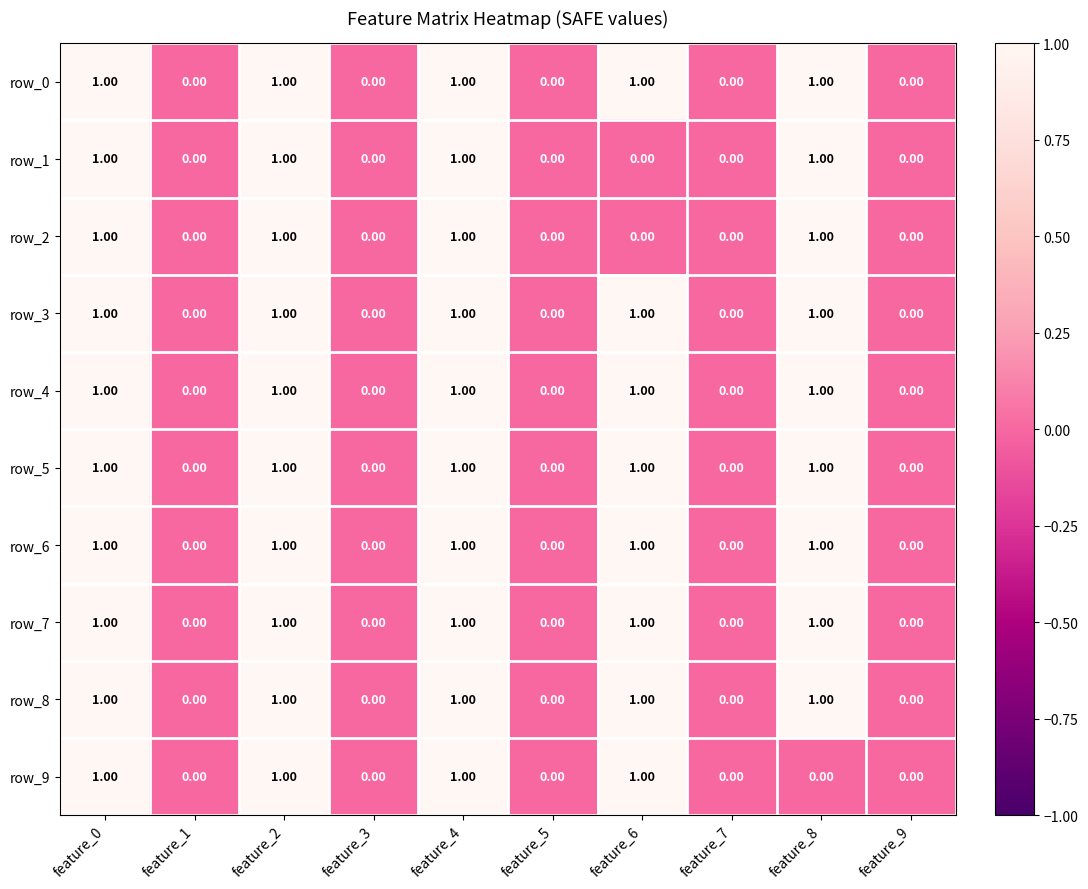

Is the value of row_5 at feature_6 greater than the value of row_7 at feature_3?

Yes